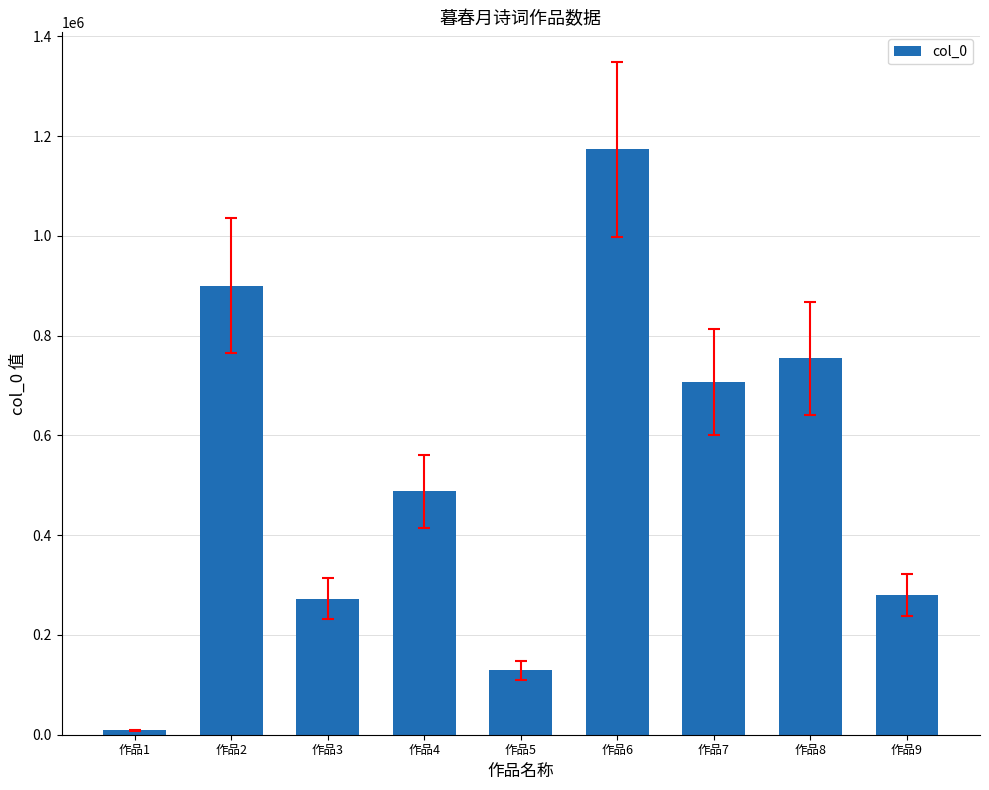

Is it true that the value at 作品4 is 487566?

True